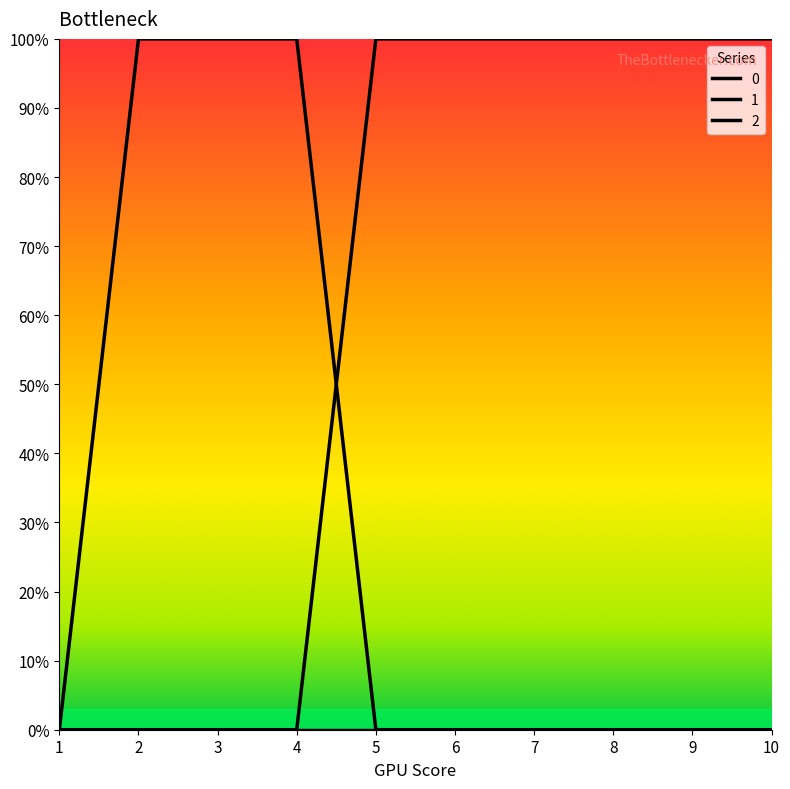

List the series in order of their peak value, highest first.

1, 2